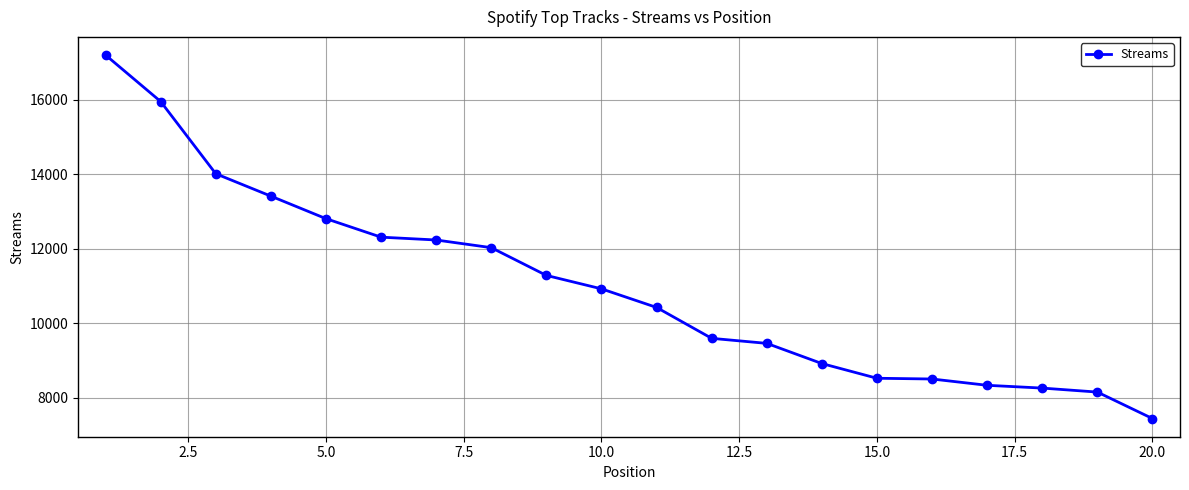

What is the greatest value displayed?

17198